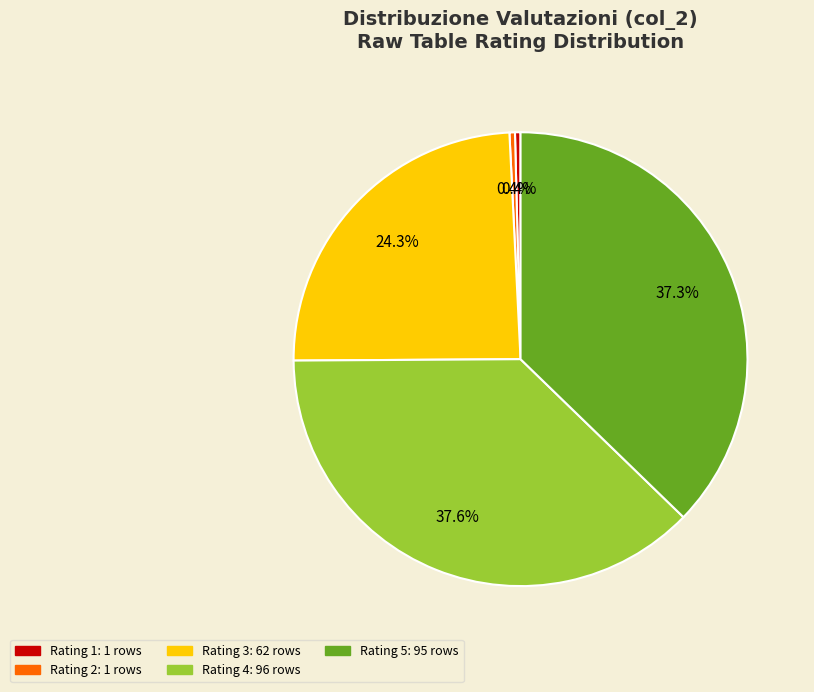

Is there a majority slice in this chart?

No